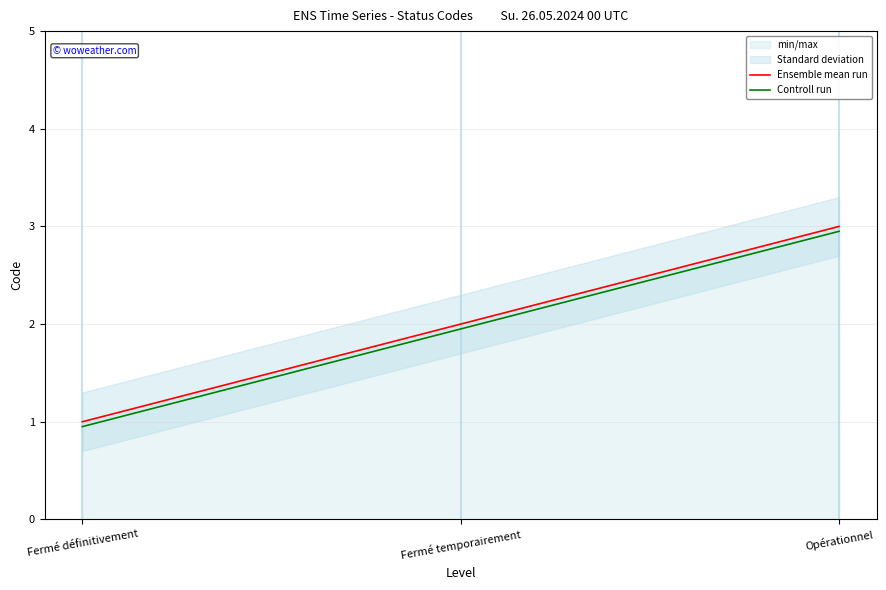

How many data points does each series have?

3